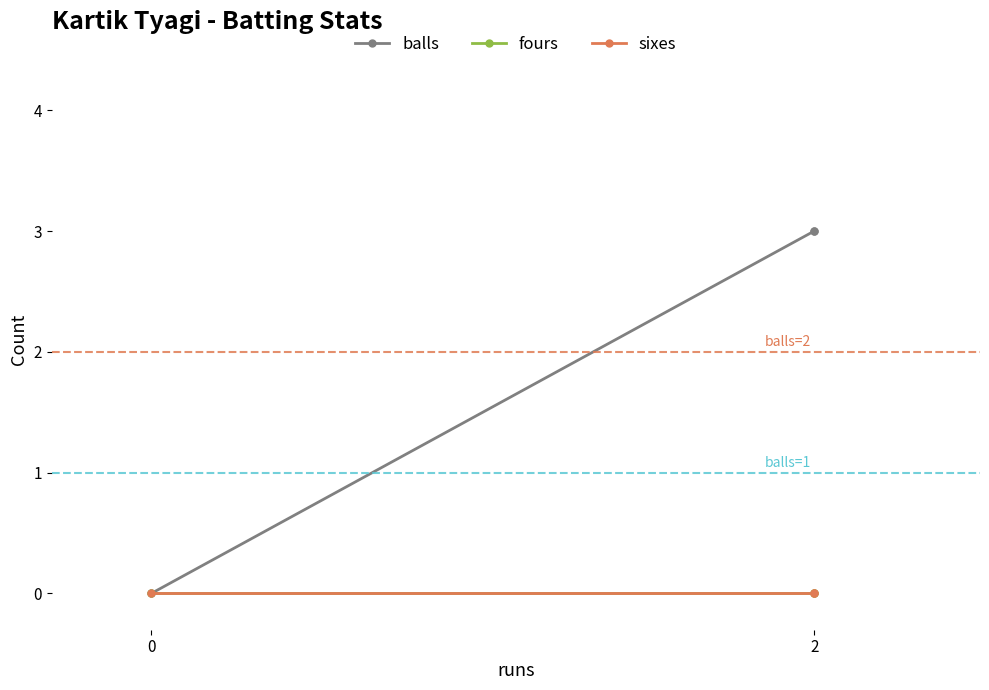

Is this an area chart (filled region under the line)?

No